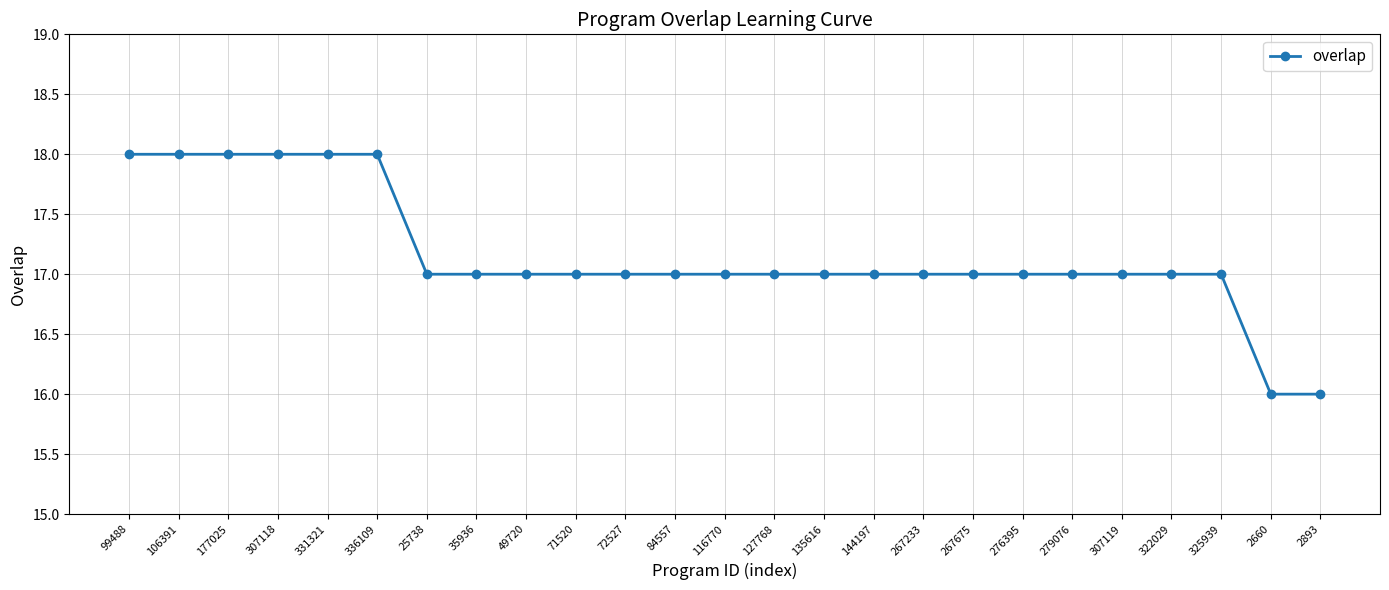

Reading left to right, list all the values displayed in this chart.

99488=18	106391=18	177025=18	307118=18	331321=18	336109=18	25738=17	35936=17	49720=17	71520=17	72527=17	84557=17	116770=17	127768=17	135616=17	144197=17	267233=17	267675=17	276395=17	279076=17	307119=17	322029=17	325939=17	2660=16	2893=16